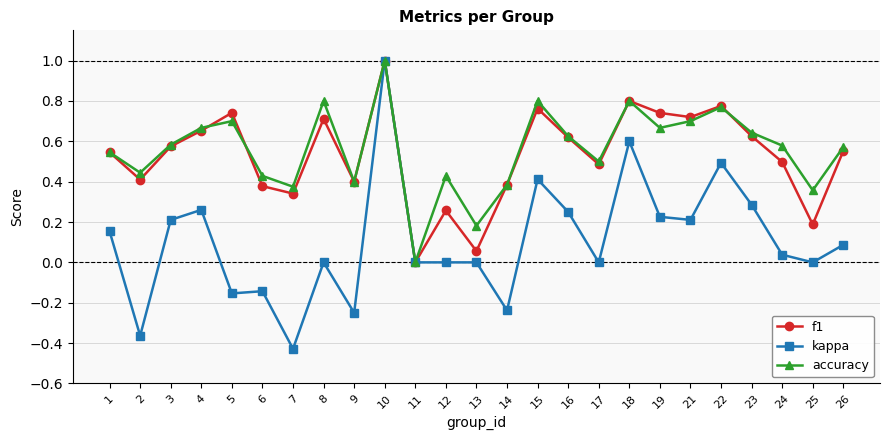

The f1 series shows 1.1 at 16. True or false?

False